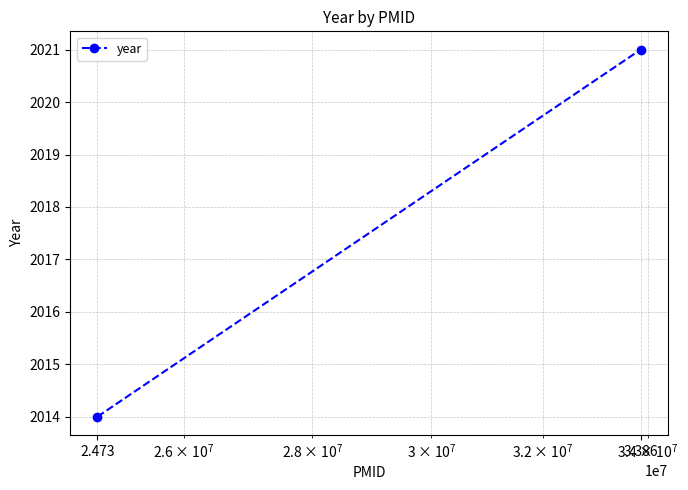

What is the change in value from 2.473 to 3.386?

+7